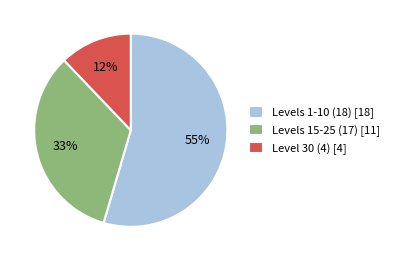

What is the largest slice in the pie chart?

Levels 1-10 (18) [18]